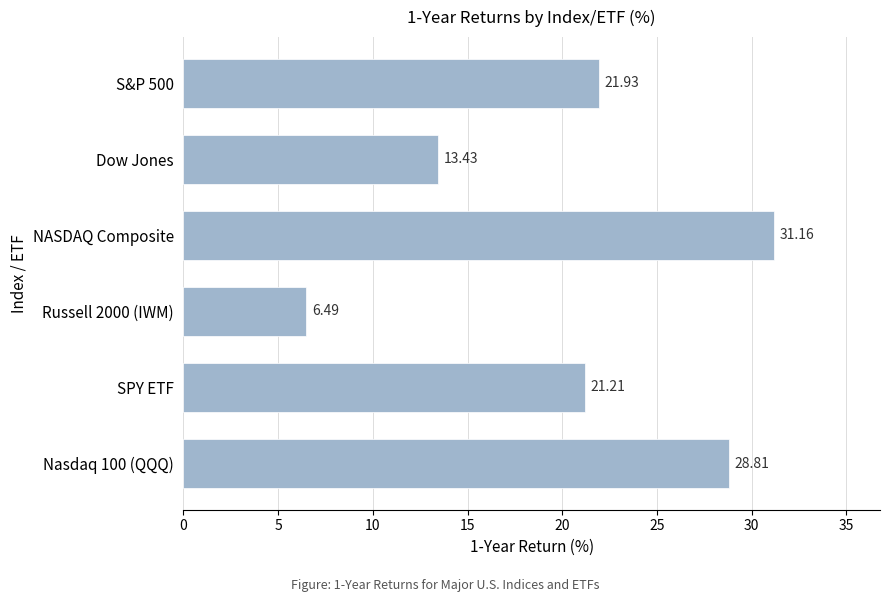

At which label is the value closest to 18?

SPY ETF